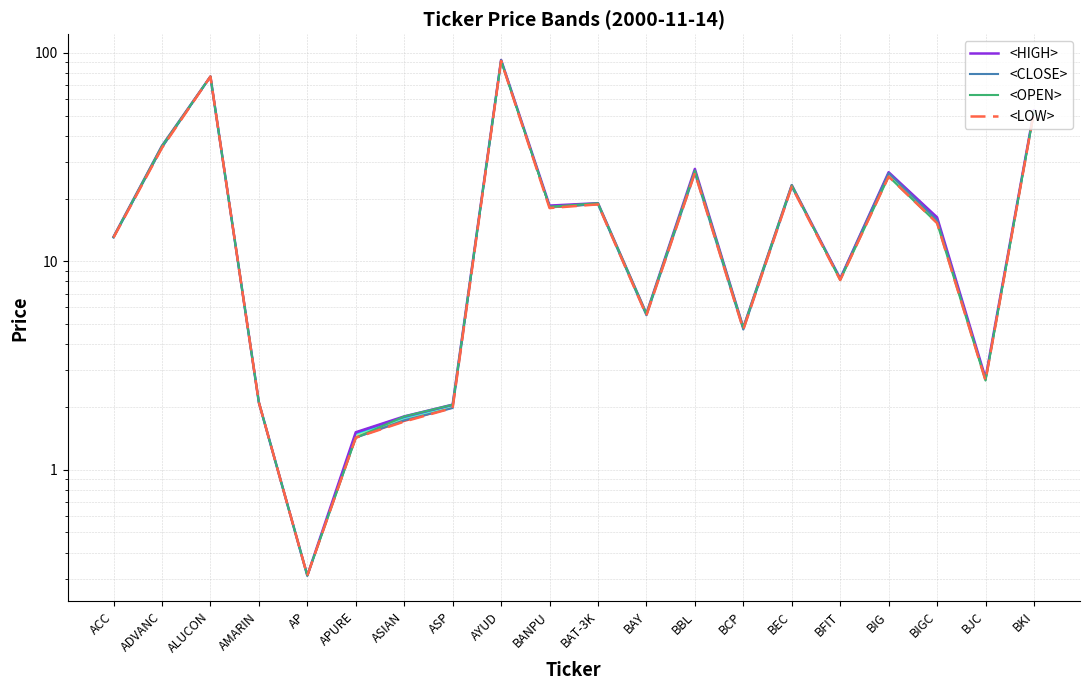

Reading left to right, what are all the values shown in this chart?

<HIGH>: ACC=13.1	ADVANC=35.8	ALUCON=77.0	AMARIN=2.1	AP=0.3	APURE=1.5	ASIAN=1.8	ASP=2.0	AYUD=92.5	BANPU=18.5	BAT-3K=19.0	BAY=5.6	BBL=27.8	BCP=4.8	BEC=23.2	BFIT=8.2	BIG=26.8	BIGC=16.2	BJC=2.8	BKI=52.9
<CLOSE>: ACC=13.0	ADVANC=35.2	ALUCON=77.0	AMARIN=2.1	AP=0.3	APURE=1.4	ASIAN=1.7	ASP=2.0	AYUD=92.5	BANPU=18.2	BAT-3K=18.8	BAY=5.5	BBL=26.5	BCP=4.7	BEC=22.8	BFIT=8.2	BIG=26.5	BIGC=15.8	BJC=2.7	BKI=52.4
<OPEN>: ACC=13.1	ADVANC=35.8	ALUCON=77.0	AMARIN=2.1	AP=0.3	APURE=1.4	ASIAN=1.8	ASP=2.0	AYUD=91.5	BANPU=18.2	BAT-3K=19.0	BAY=5.6	BBL=27.2	BCP=4.8	BEC=23.2	BFIT=8.1	BIG=25.5	BIGC=15.2	BJC=2.7	BKI=52.0
<LOW>: ACC=13.0	ADVANC=35.0	ALUCON=77.0	AMARIN=2.1	AP=0.3	APURE=1.4	ASIAN=1.7	ASP=2.0	AYUD=91.5	BANPU=18.0	BAT-3K=18.8	BAY=5.5	BBL=26.5	BCP=4.7	BEC=22.8	BFIT=8.1	BIG=25.5	BIGC=15.2	BJC=2.7	BKI=52.0